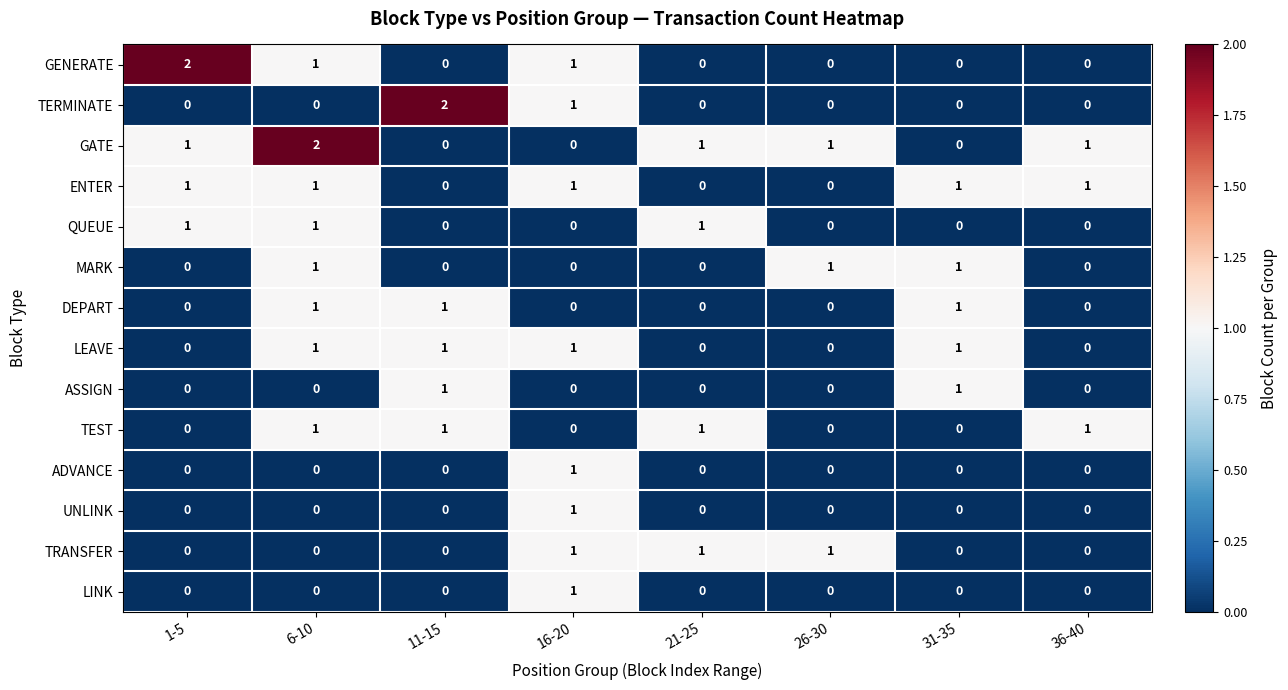

At which category is the sum across all series the highest?

6-10